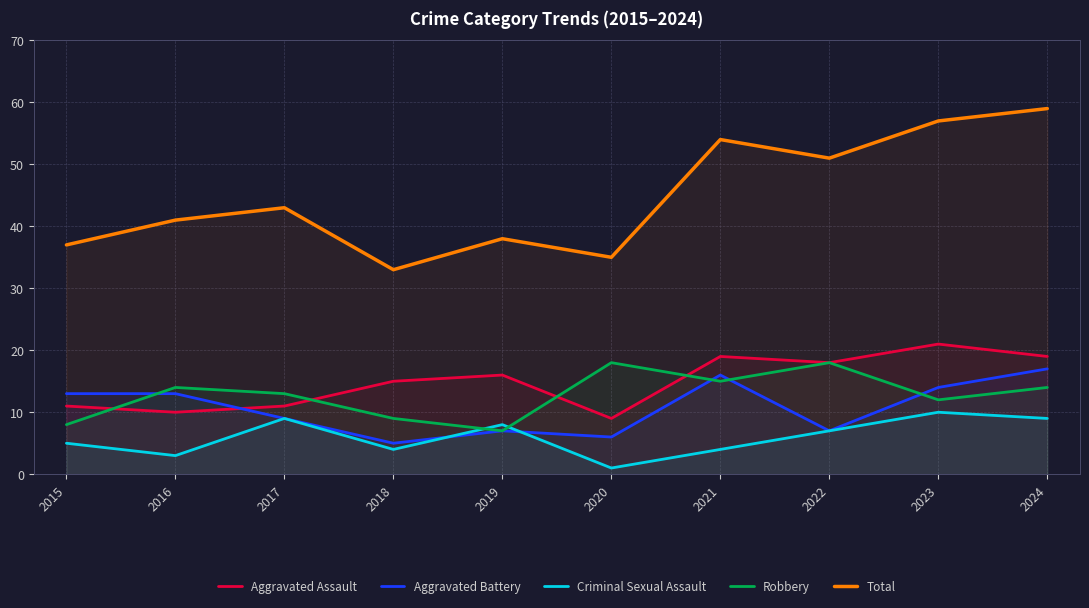

The Robbery series shows 27 at 2020. True or false?

False